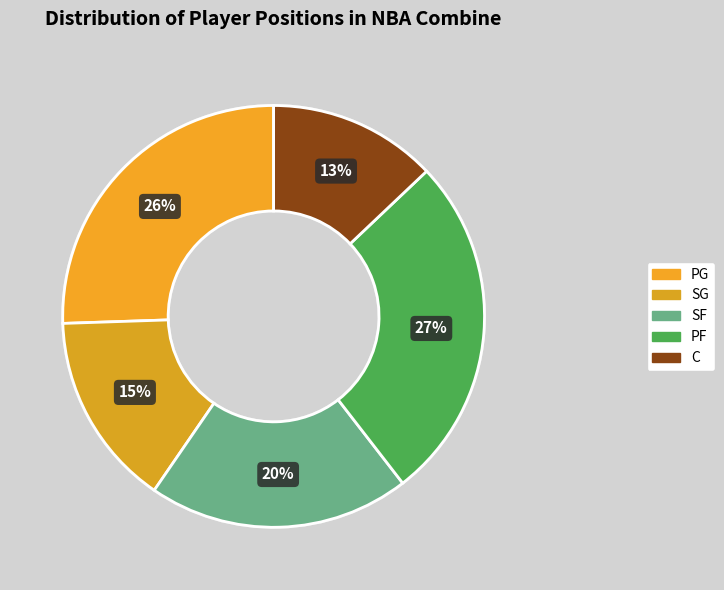

Is there any slice that represents more than half of the pie?

No